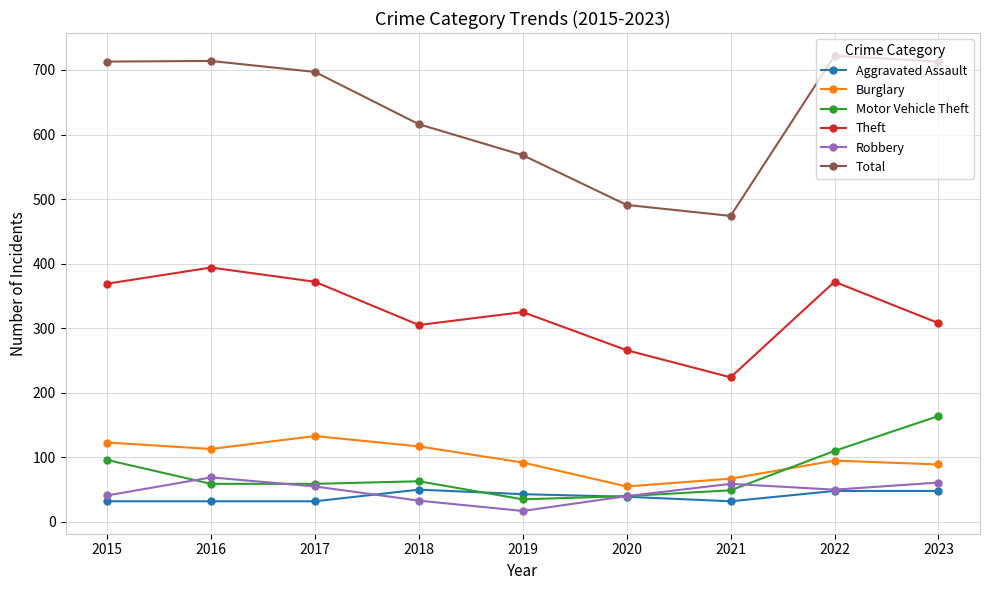

Which series has the widest spread of values?

Total